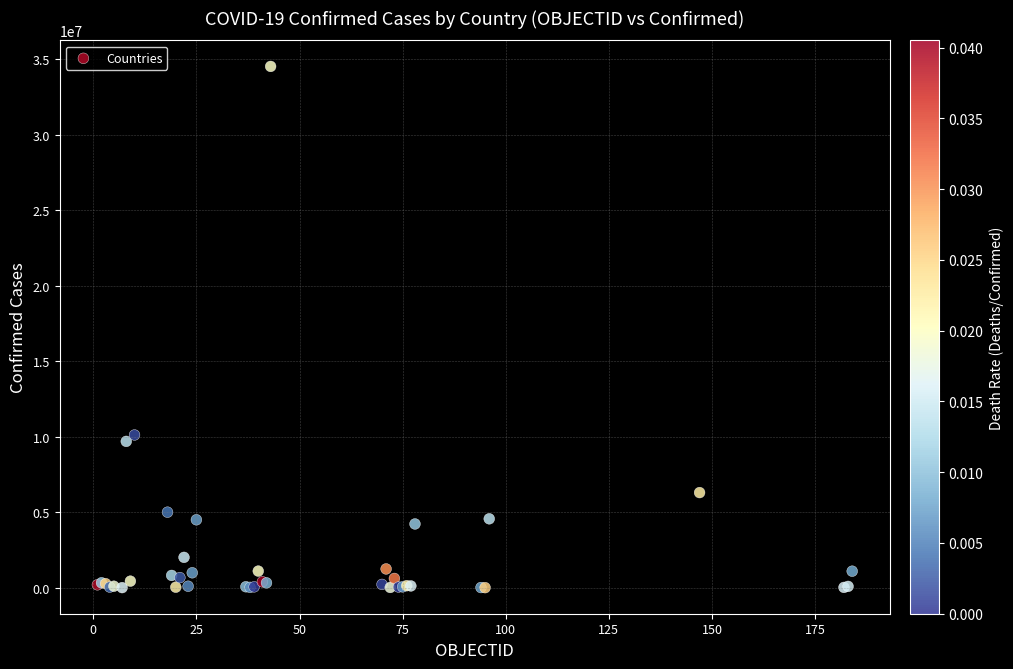

What Y value in the scatter plot is closest to 17270757?

10121004